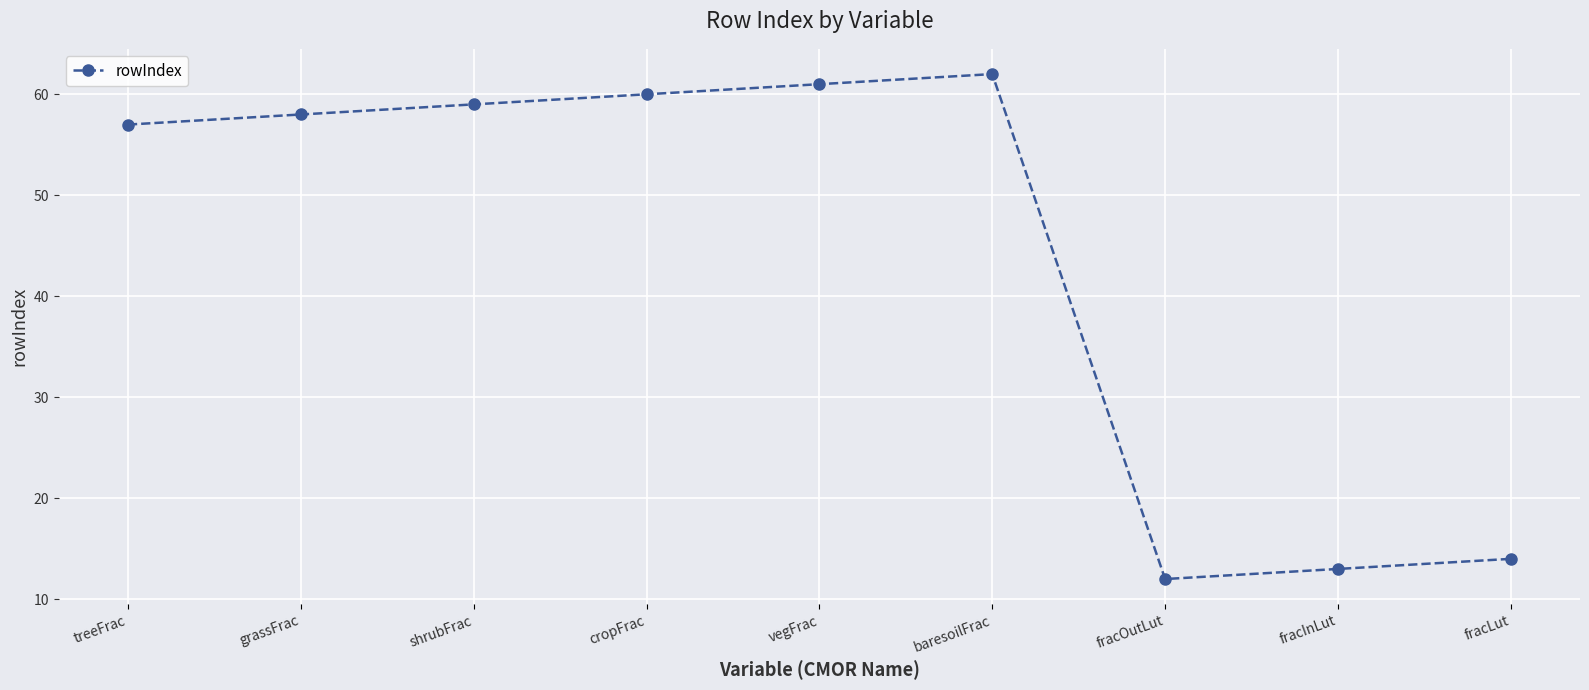

What is the sum of all values?

396